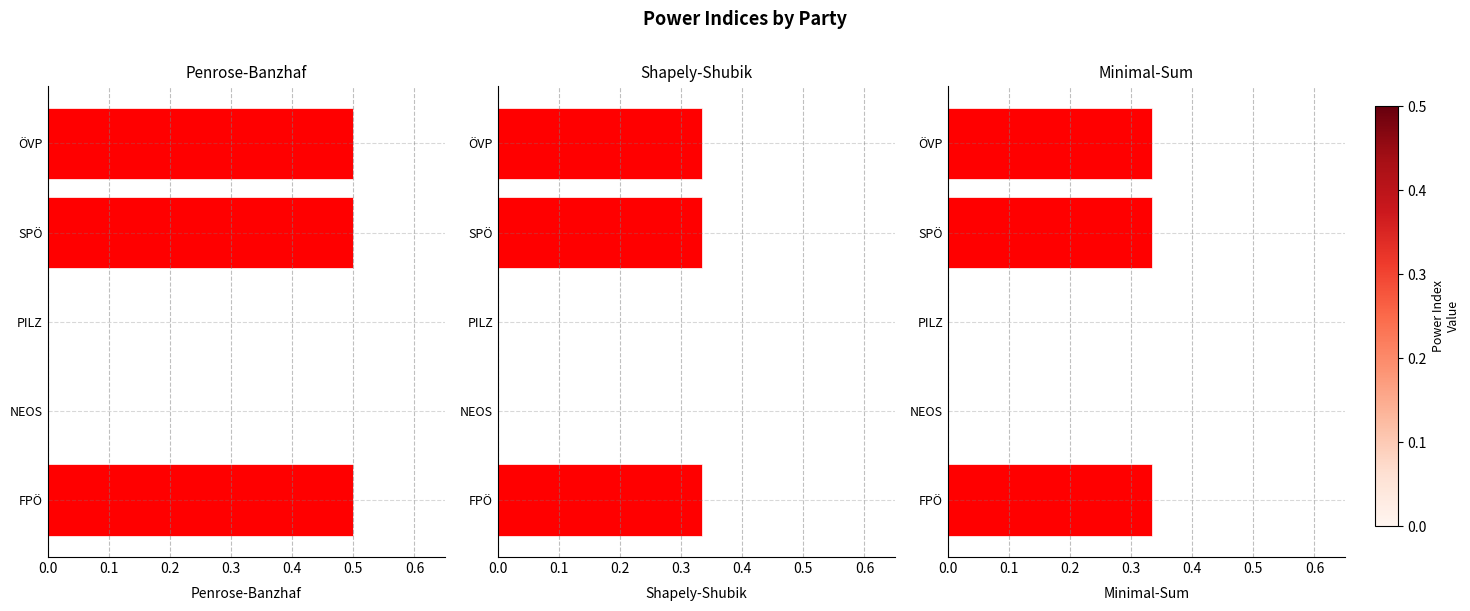

How many bars are there in total?

15